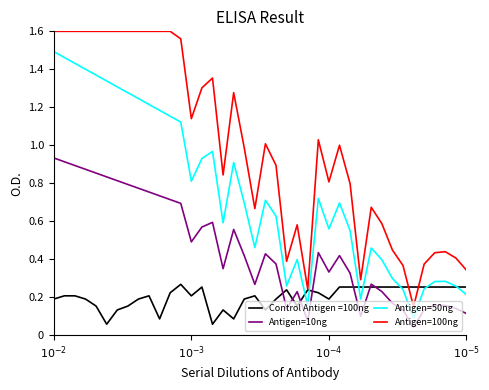

What is the difference between the maximum and minimum values in the Antigen=100ng series?

1.5